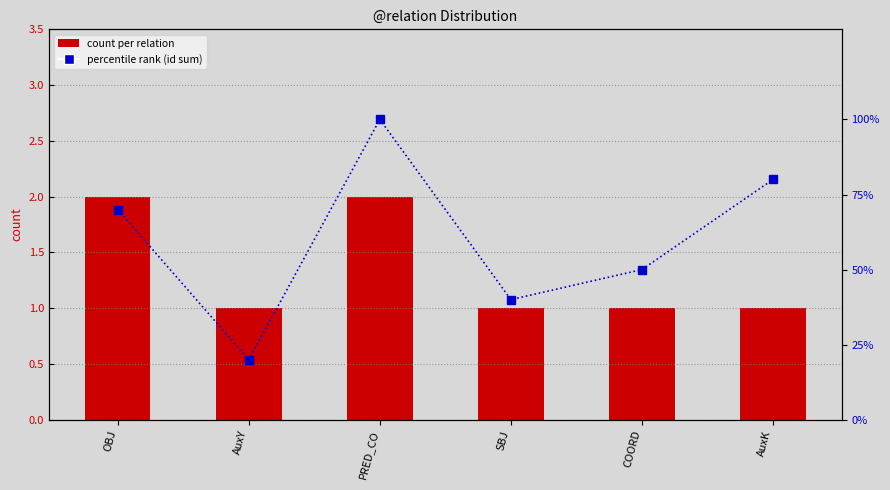

Rank the series at PRED_CO from lowest to highest value.

count per relation, percentile rank (id sum)